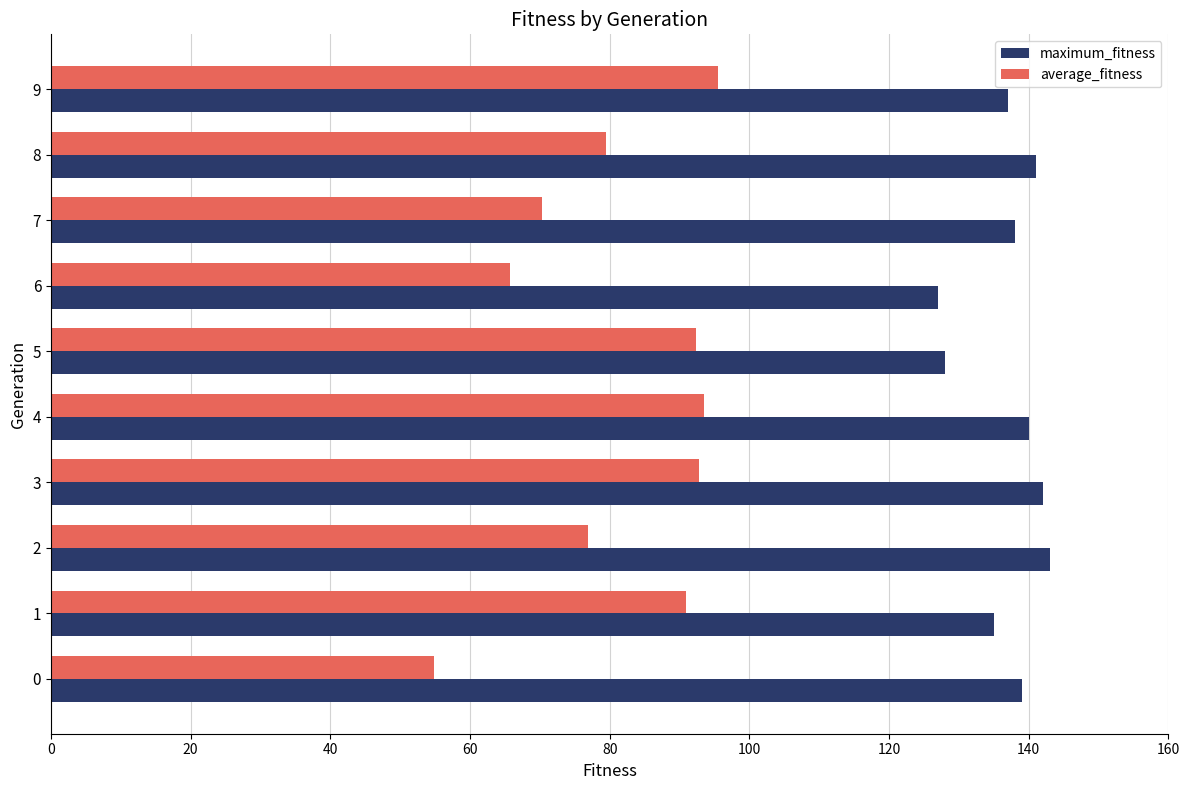

What is the difference between the average_fitness values at 7 and 3?

22.6